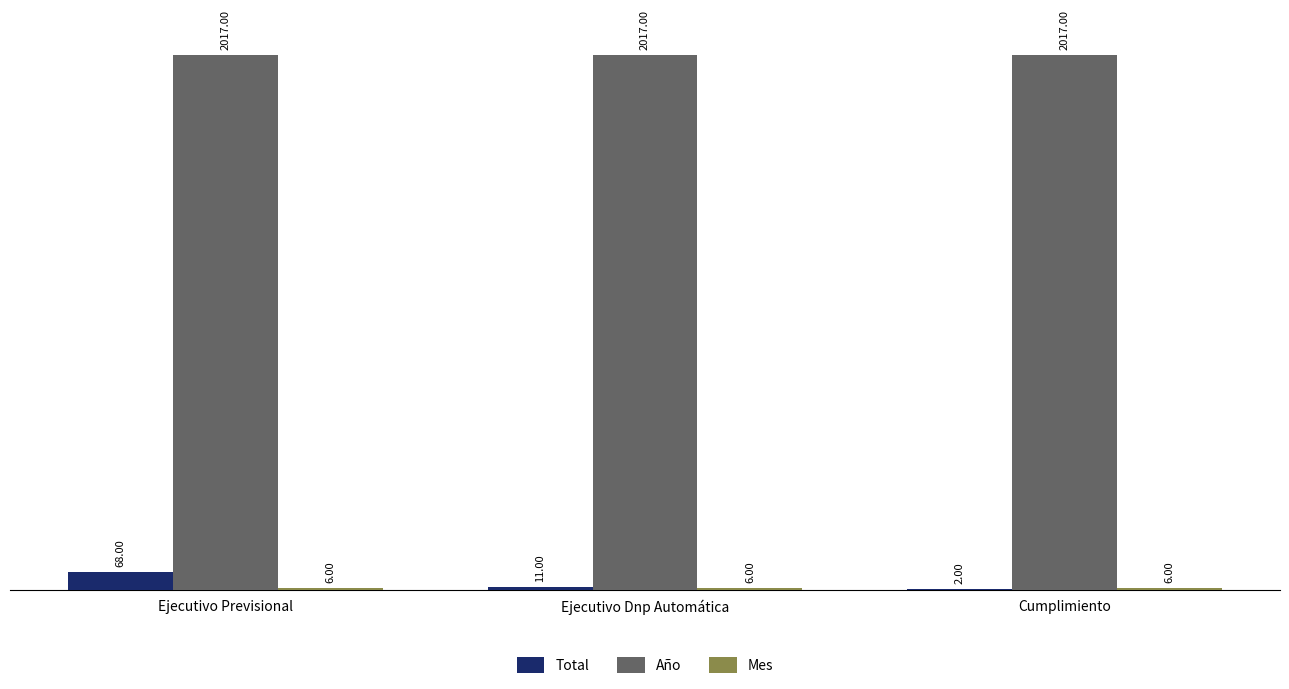

Are the bars horizontal?

No